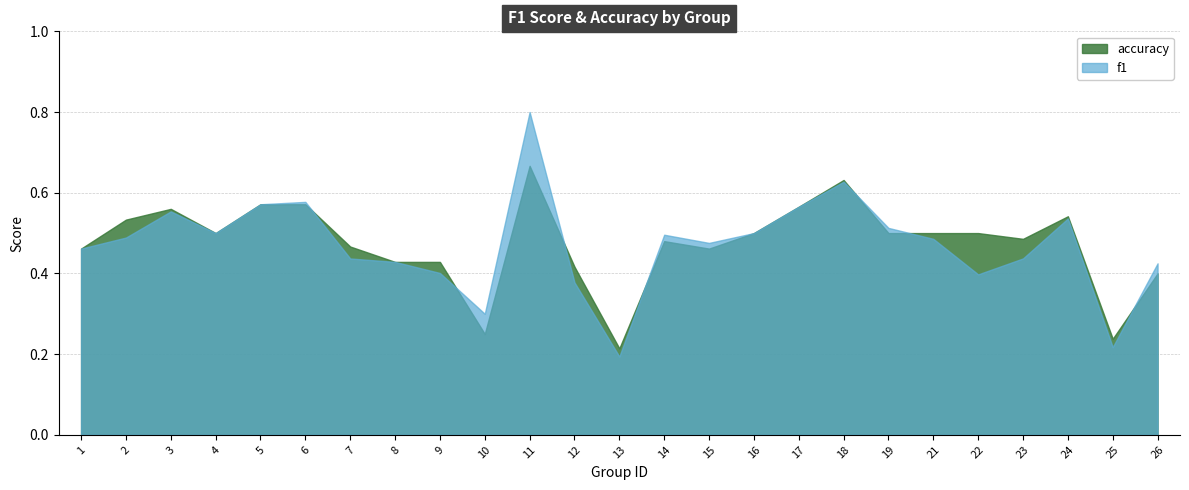

What is the greatest value displayed?

0.8